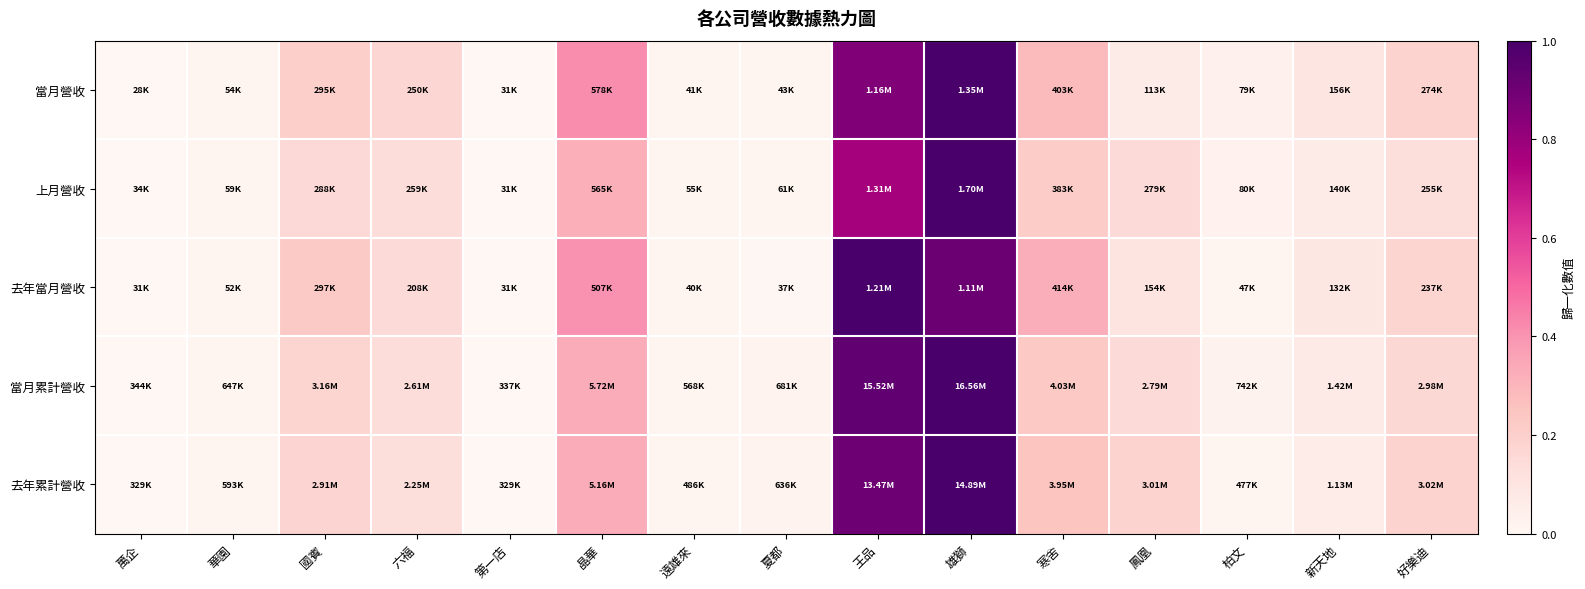

Count the number of categories in the chart.

15